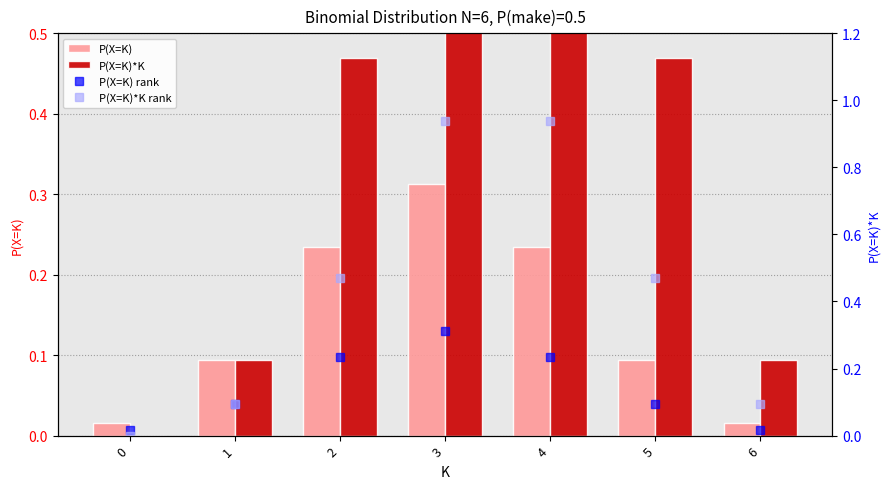

The P(X=K)*K series shows 0.0 at 6. True or false?

False